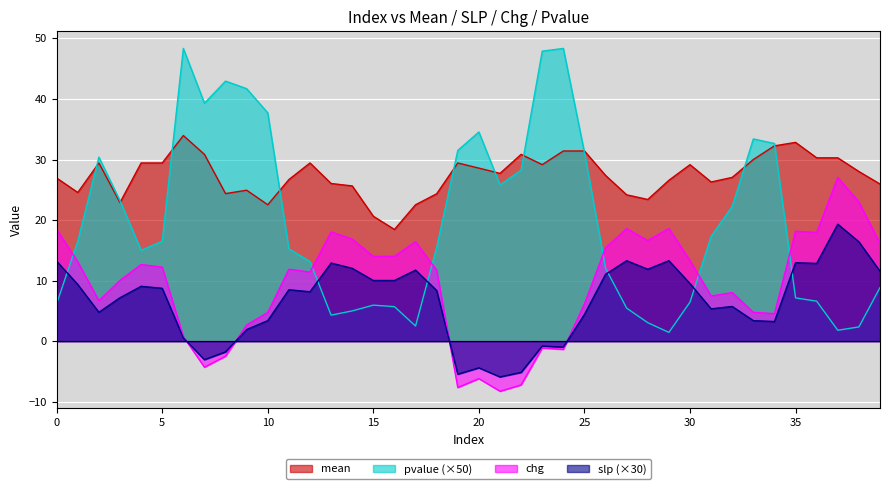

What value does the chg series have at 35?

18.2